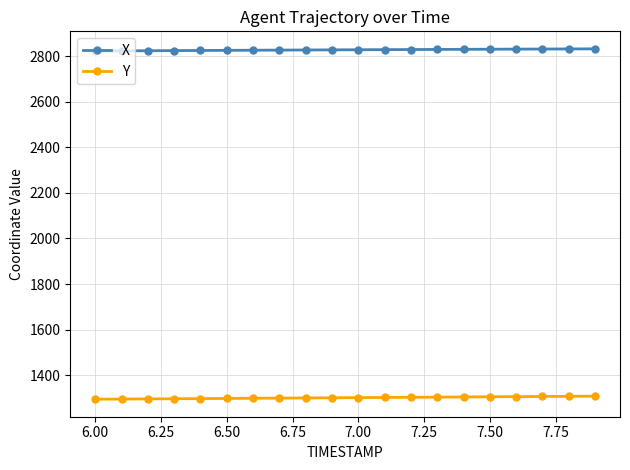

What is the average value of the X series?

2827.0